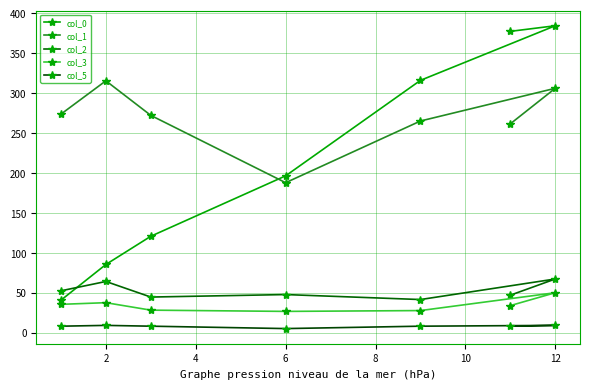

How many lines are shown in the chart?

5